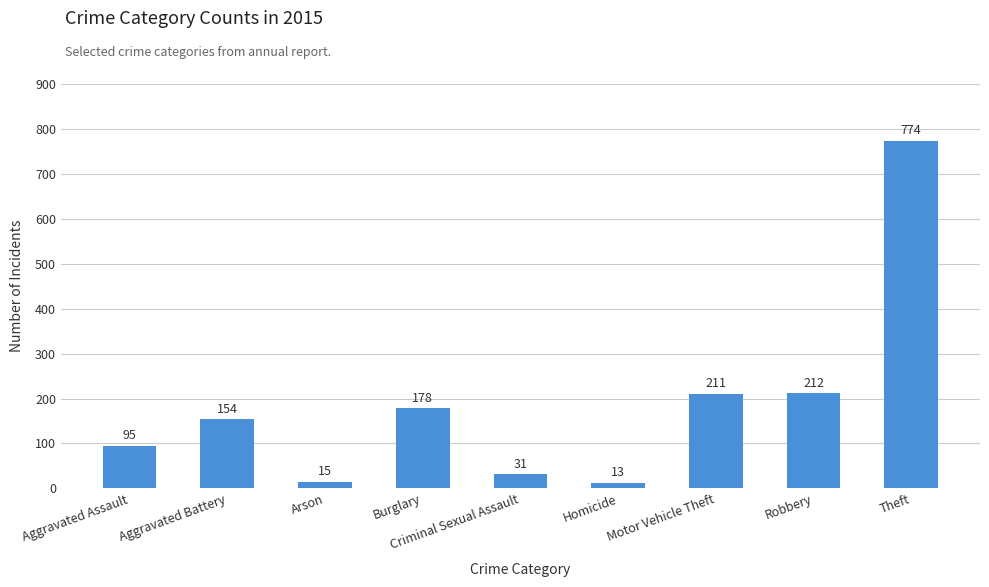

What is the difference between the maximum and second lowest values?

759